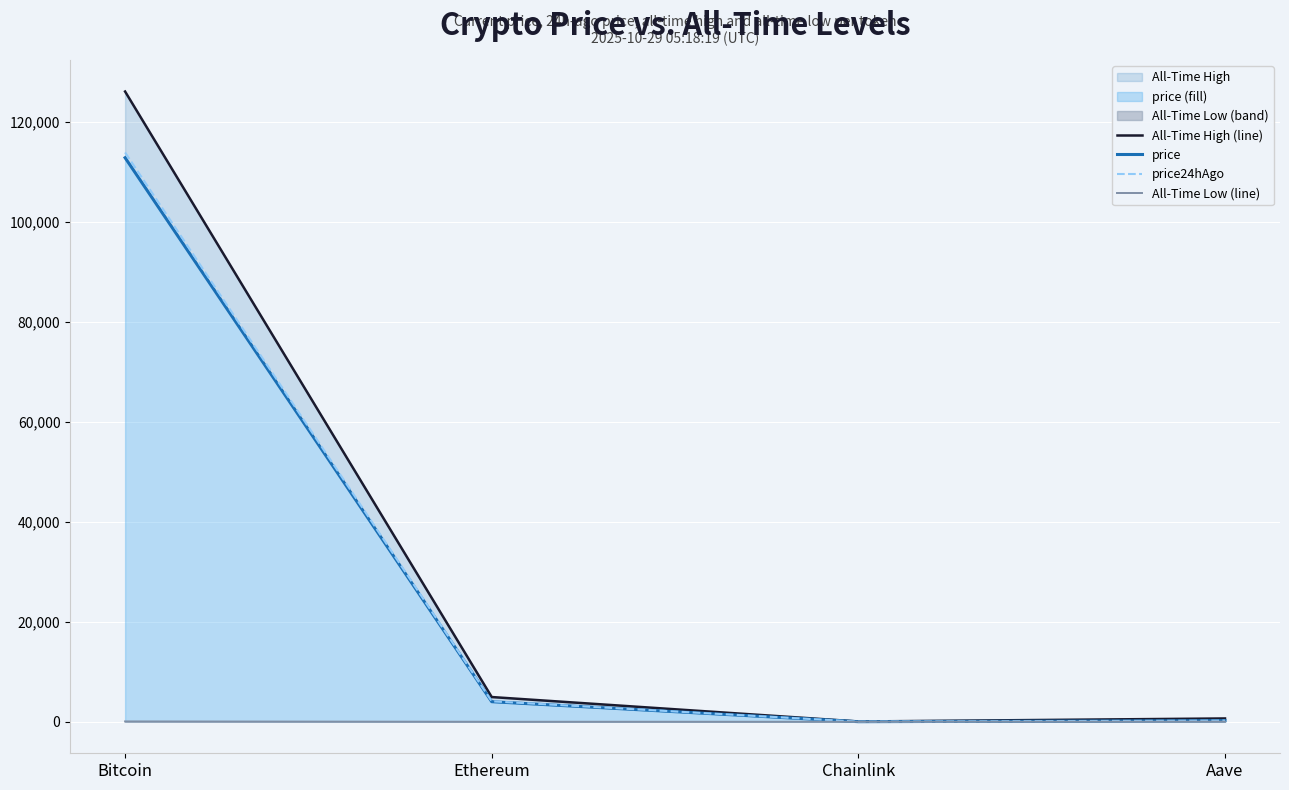

How many lines are shown in the chart?

4